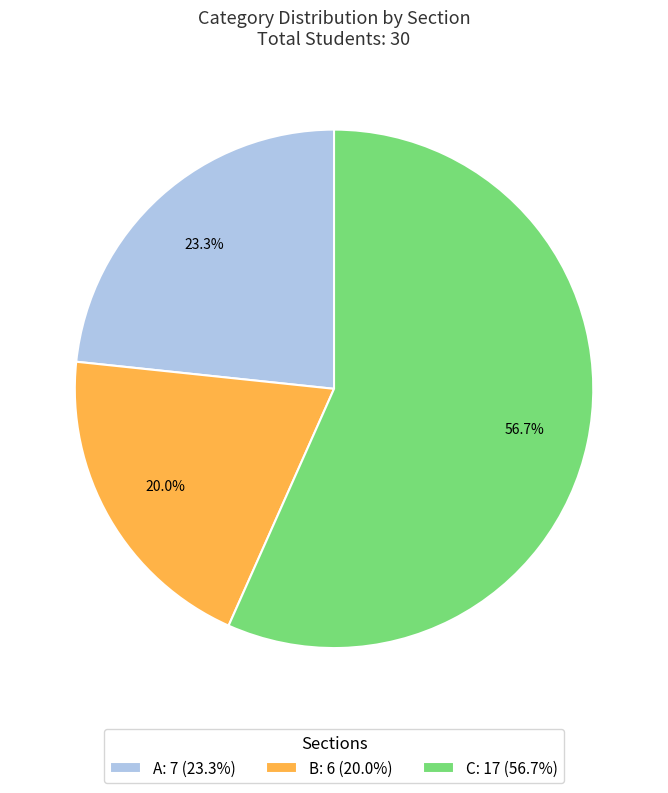

Approximately how many times larger is the value at A: 7 (23.3%) compared to B: 6 (20.0%)?

1.2